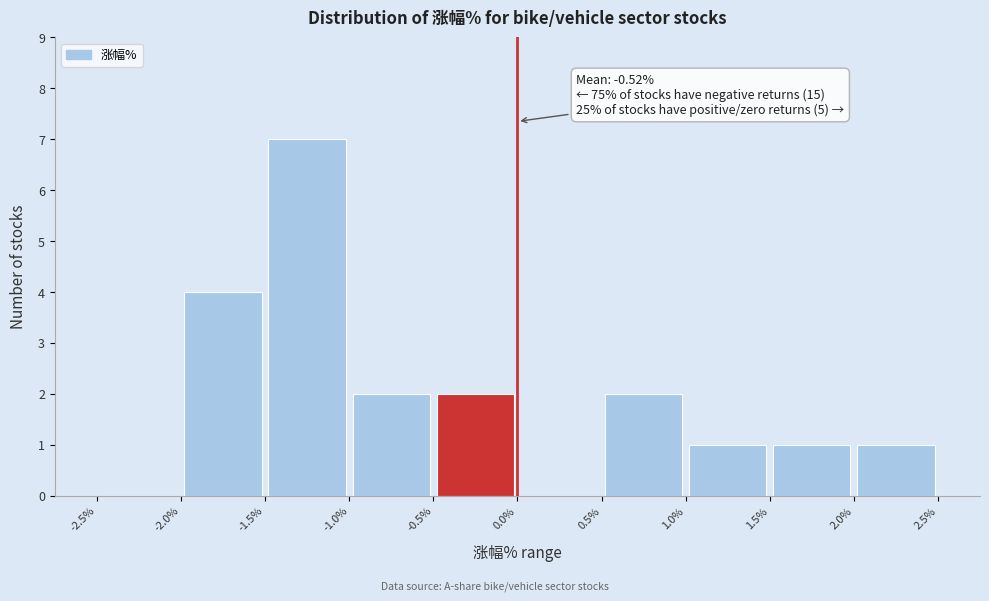

Which range on the x-axis has the tallest bar?

-1.5% to -1.0%